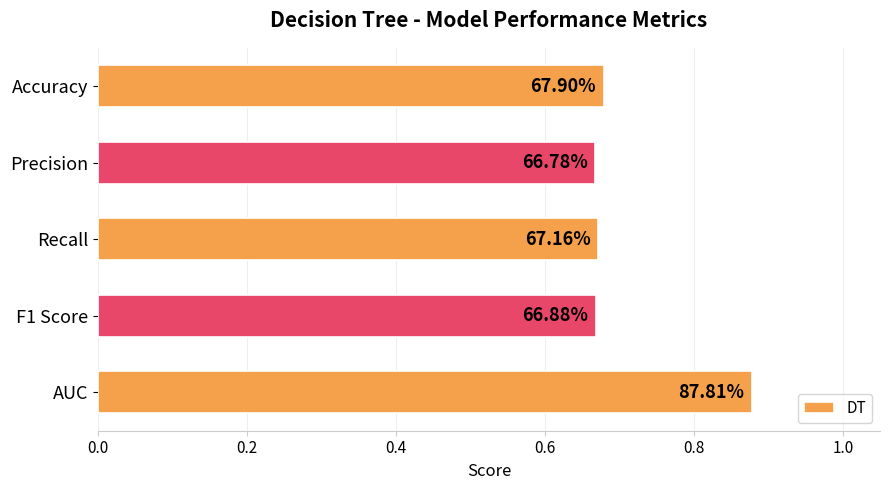

How many bars are there in total?

5